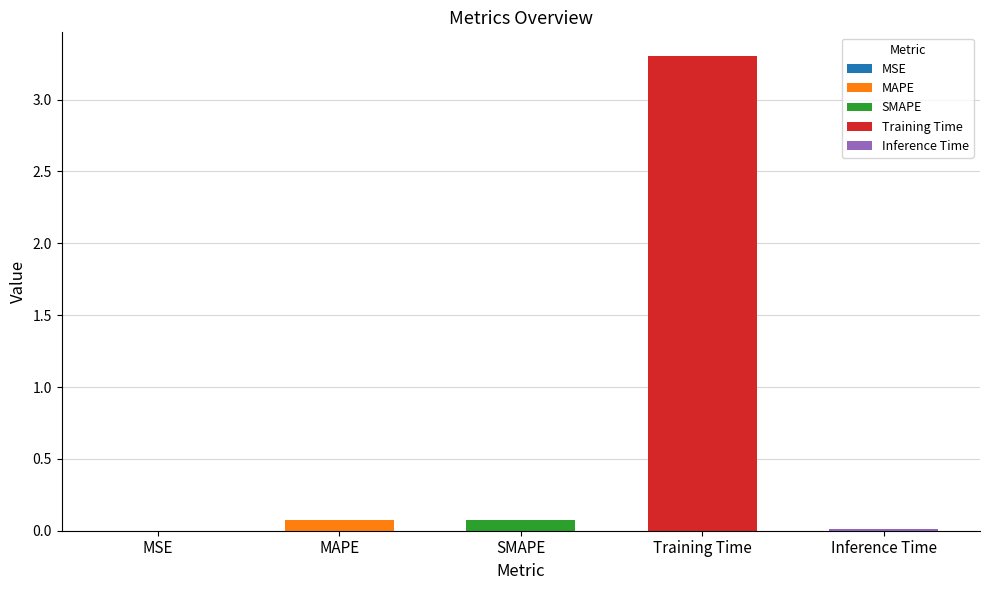

How many categories are shown in the chart?

5